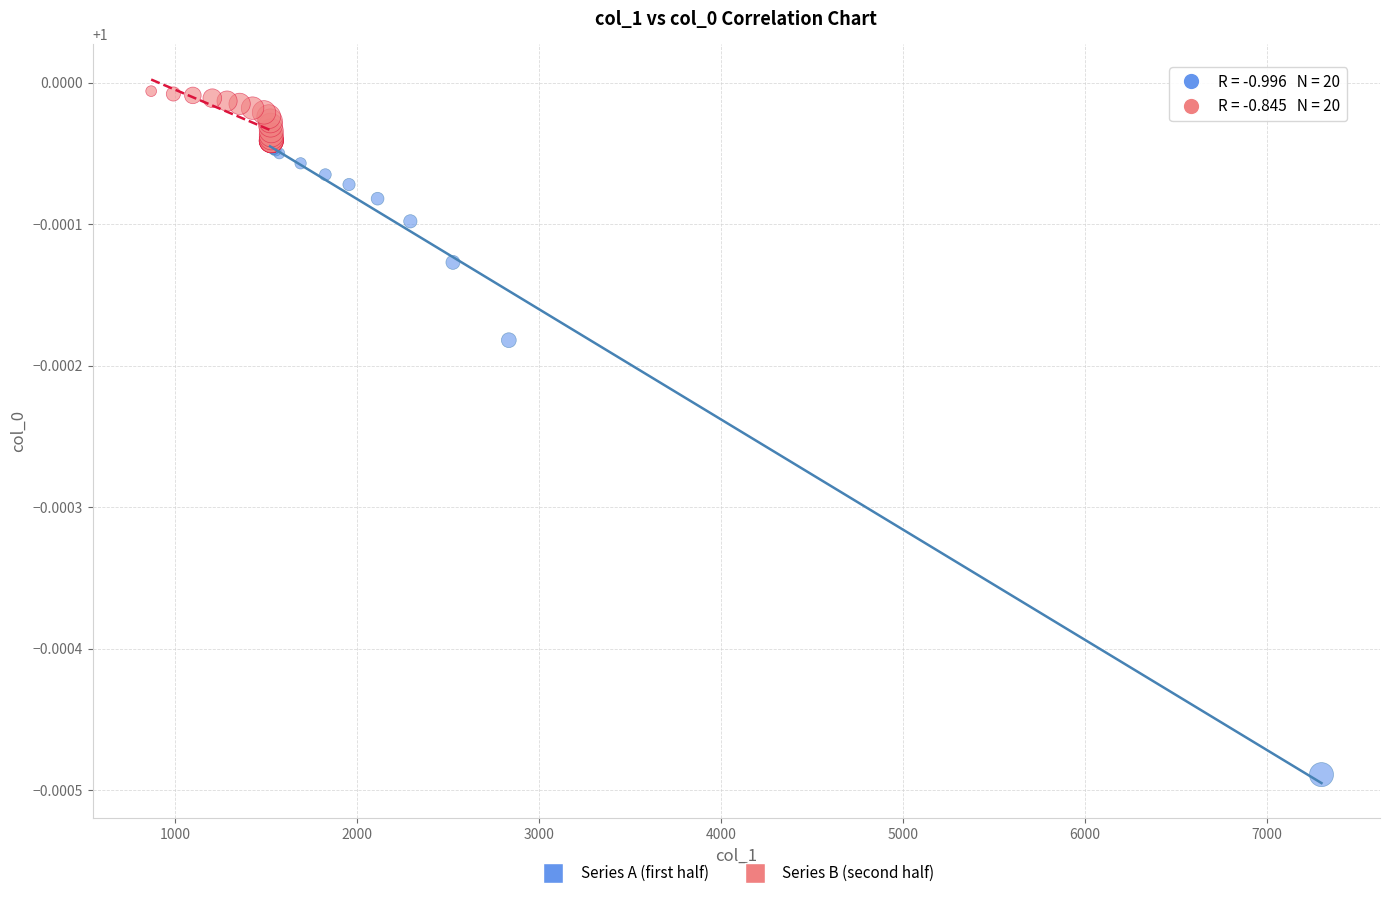

Which series contains the lowest Y value?

Series A (first half)